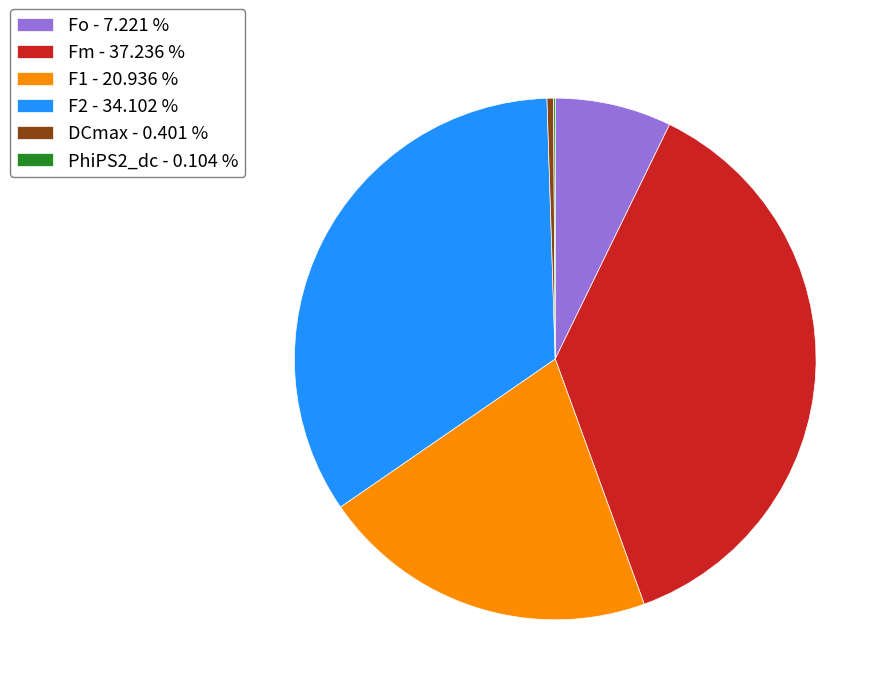

Does DCmax - 0.401 % account for over 50% of the chart?

No